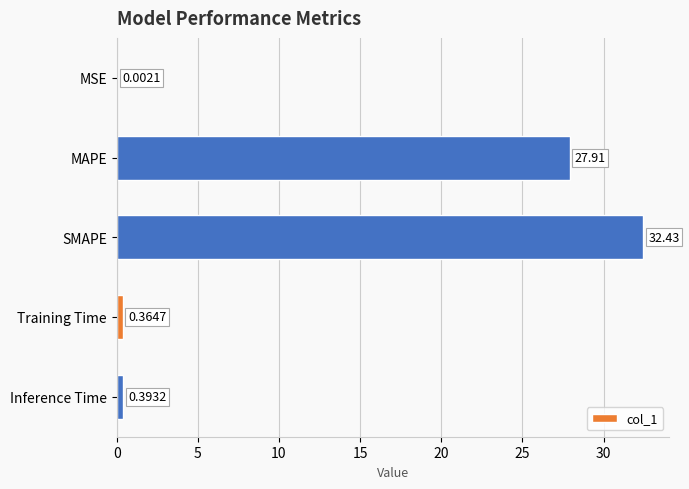

At which label is the value closest to 16?

MAPE